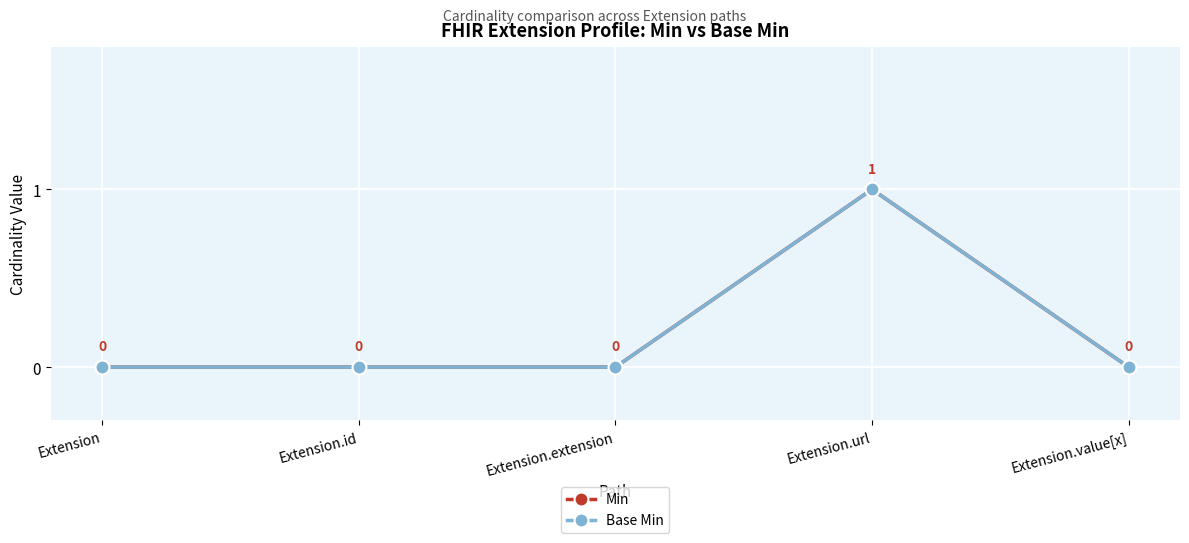

Is this an area chart (filled region under the line)?

No